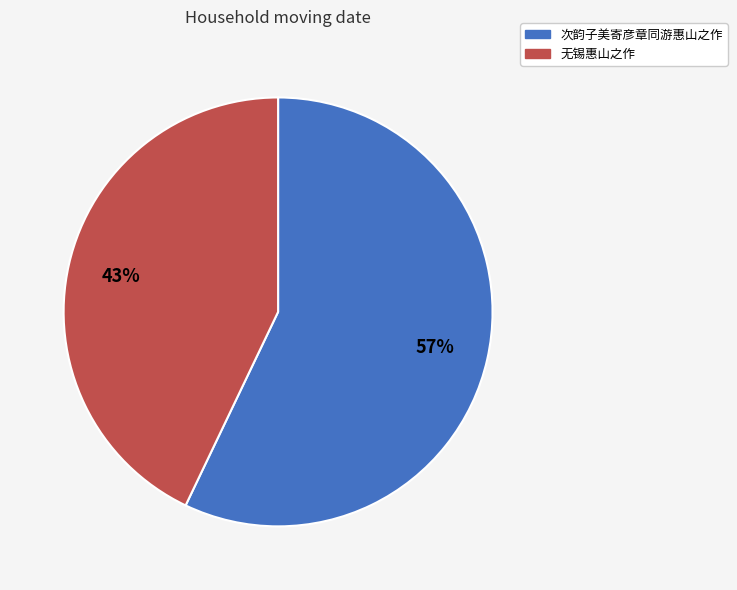

Combined, do 无锡惠山之作 and 次韵子美寄彦章同游惠山之作 account for over 50%?

Yes